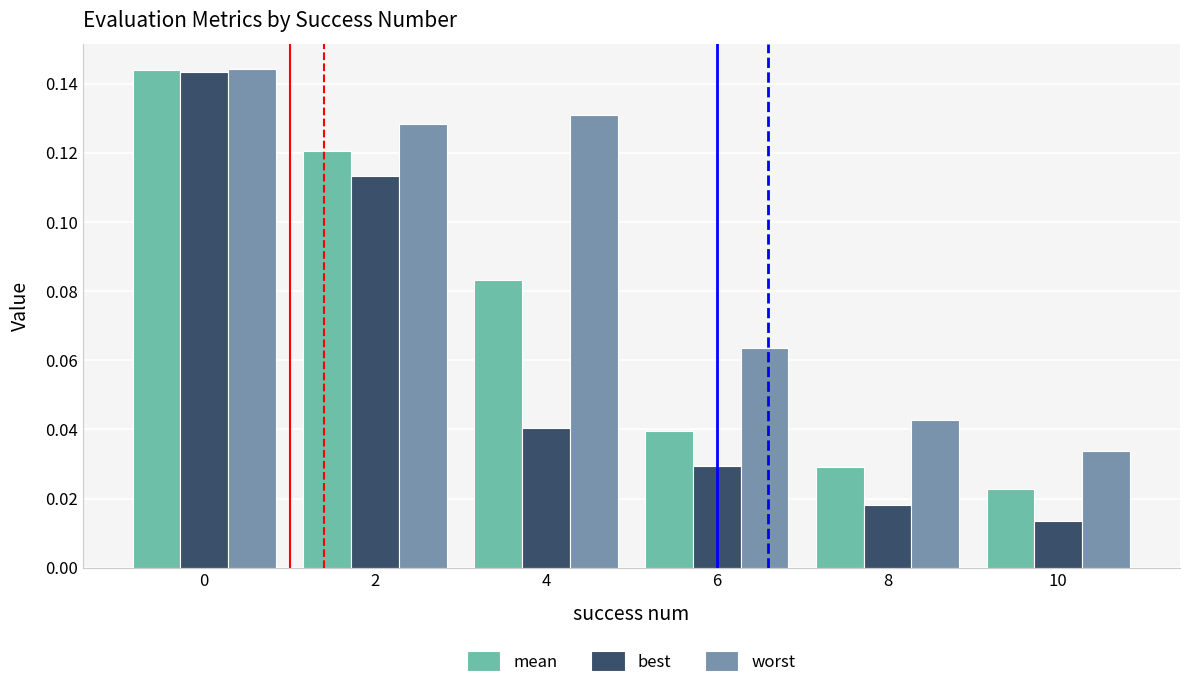

Which series has the largest total across all categories?

worst